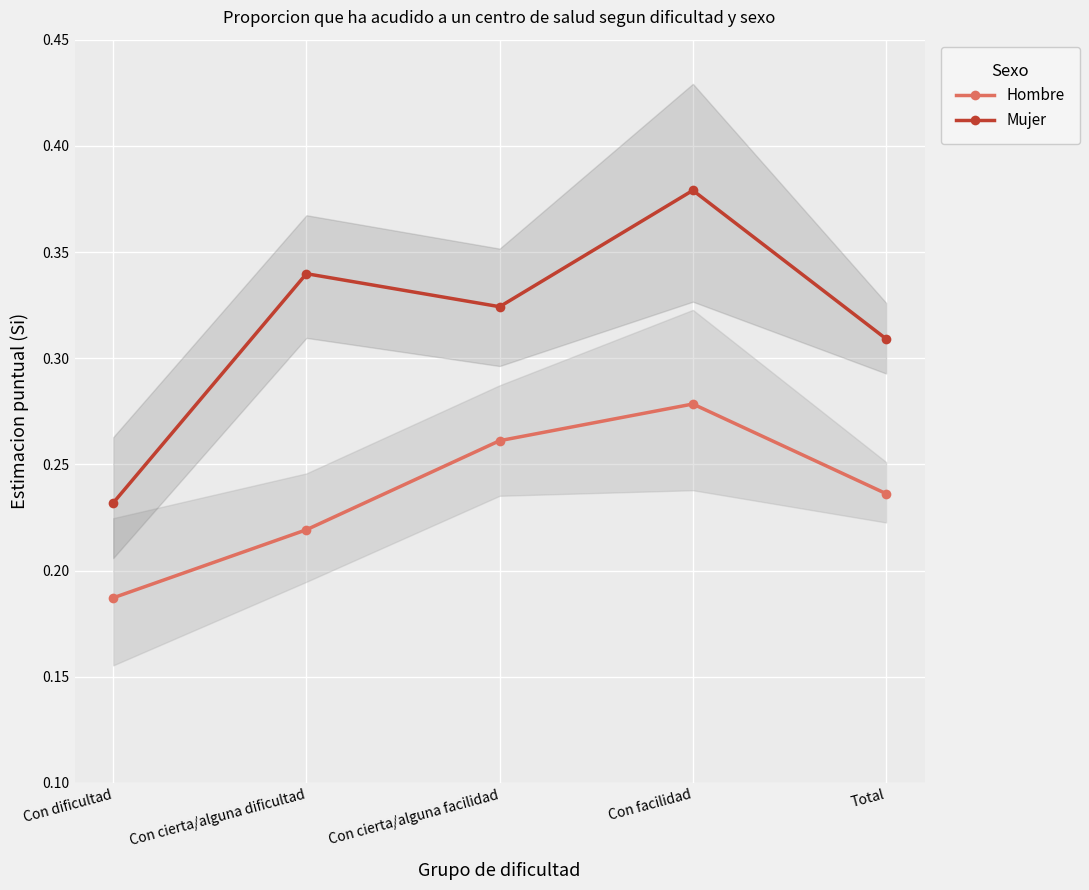

What position from the left is Con cierta/alguna facilidad?

3